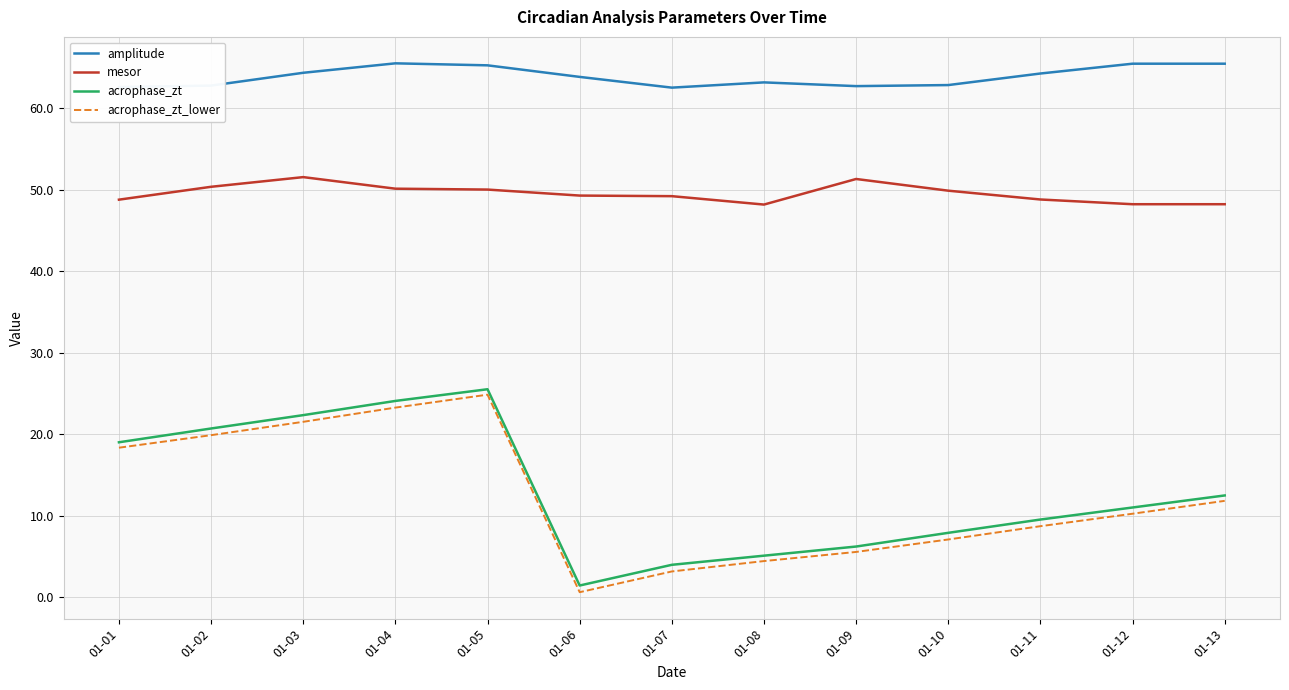

What is the difference between the amplitude values at 01-12 and 01-01?

2.9